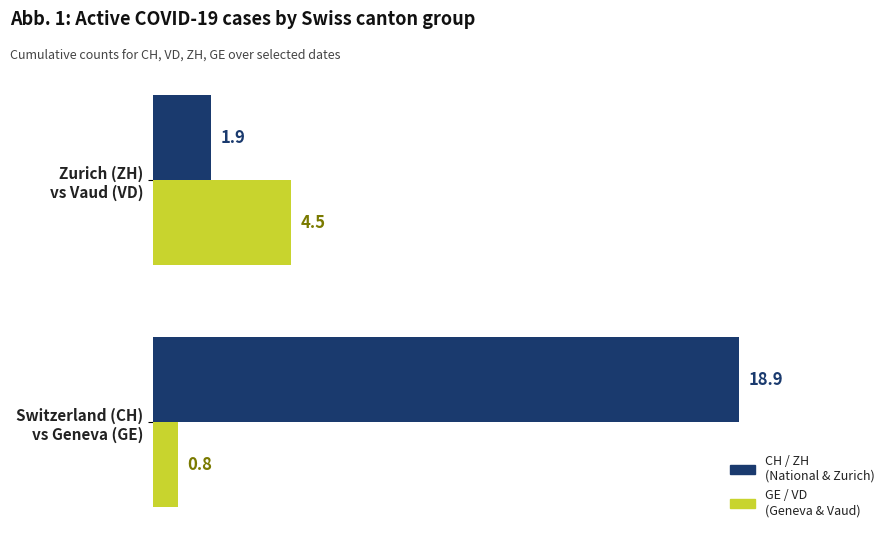

What is the average value of the CH / ZH (National & Zurich) series?

10.4